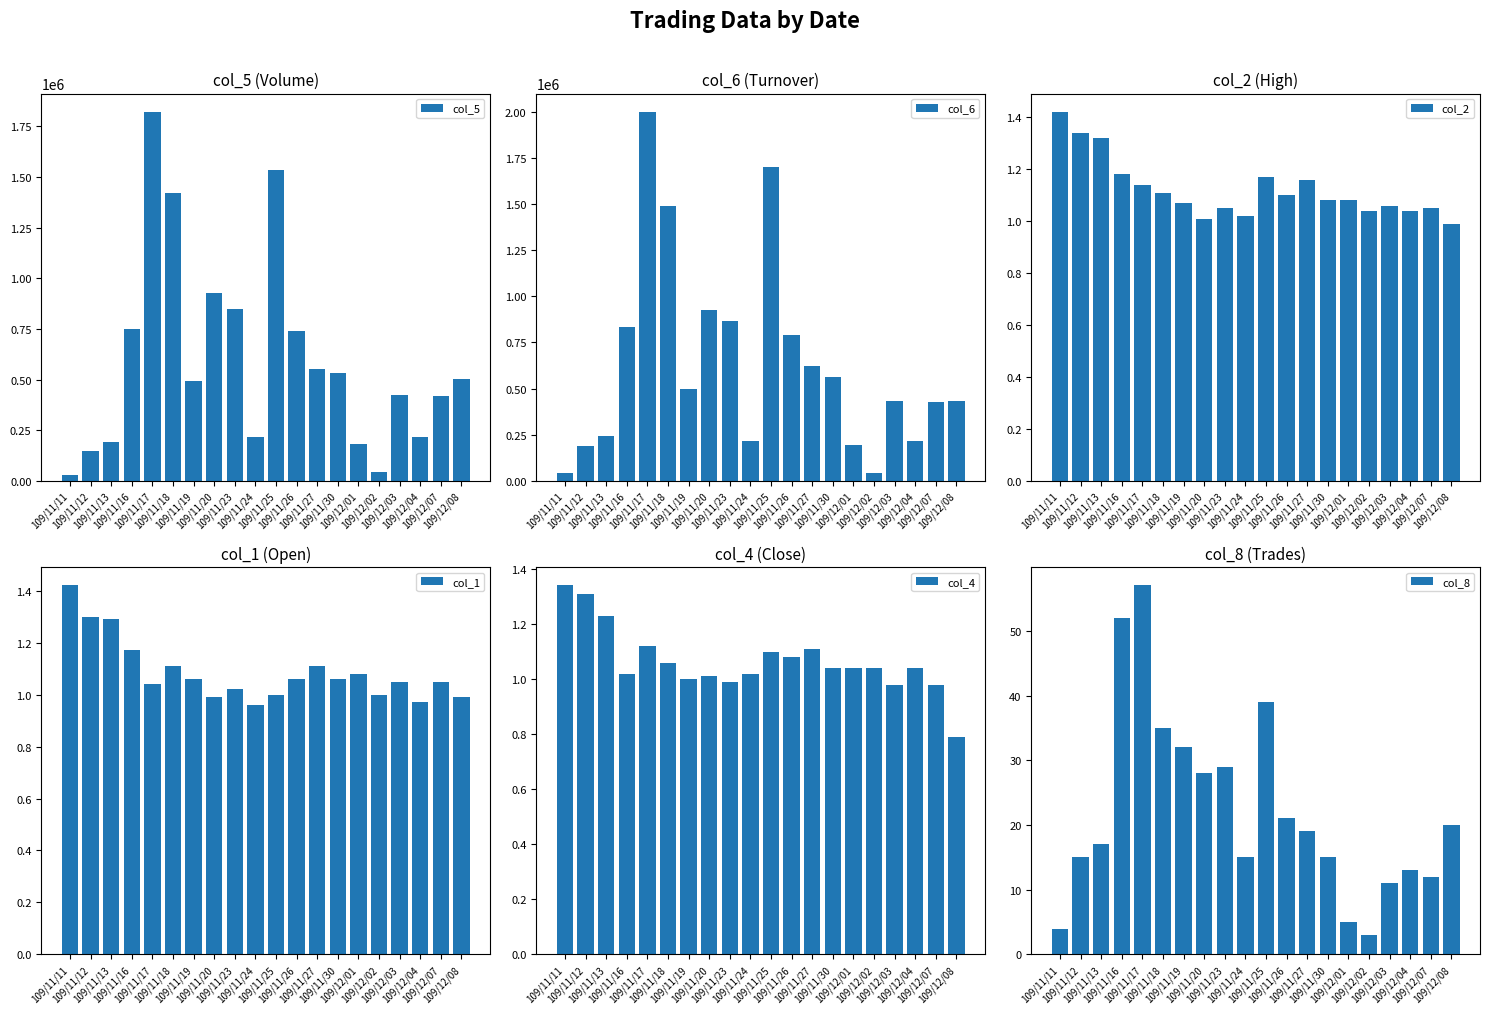

How many data points in col_8 are less than 19?

10